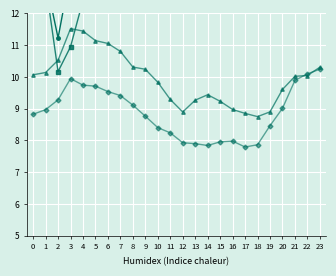

After their last crossing, which series has the higher values: ATT12 or ATT9?

ATT12